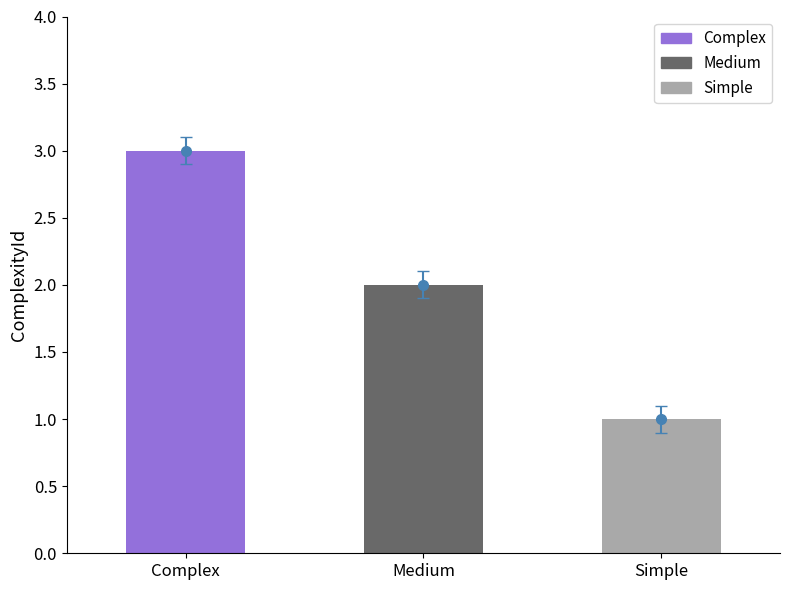

Between Complex and Simple, which is larger?

Complex